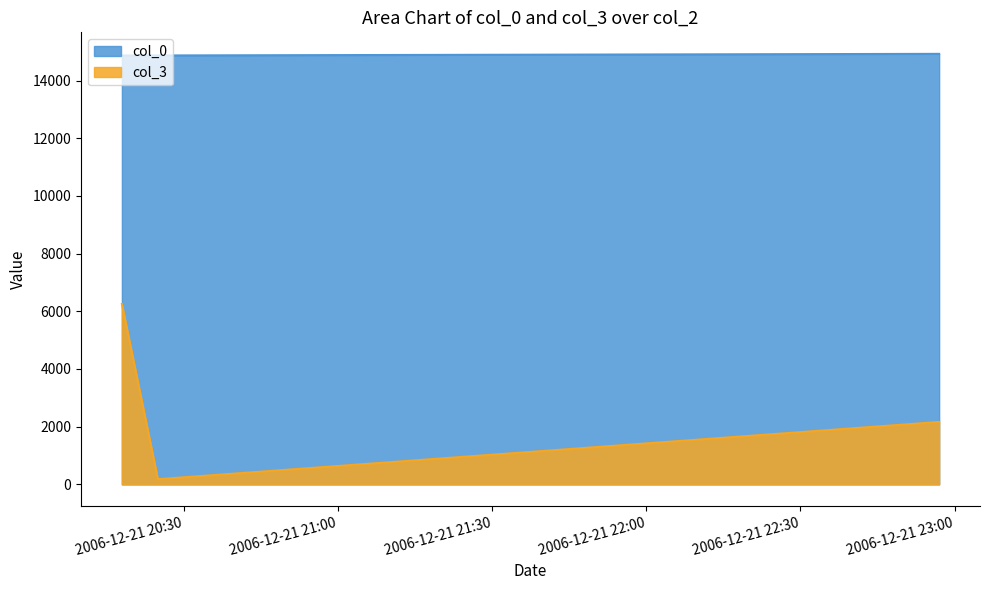

Which series has the largest total across all categories?

col_0